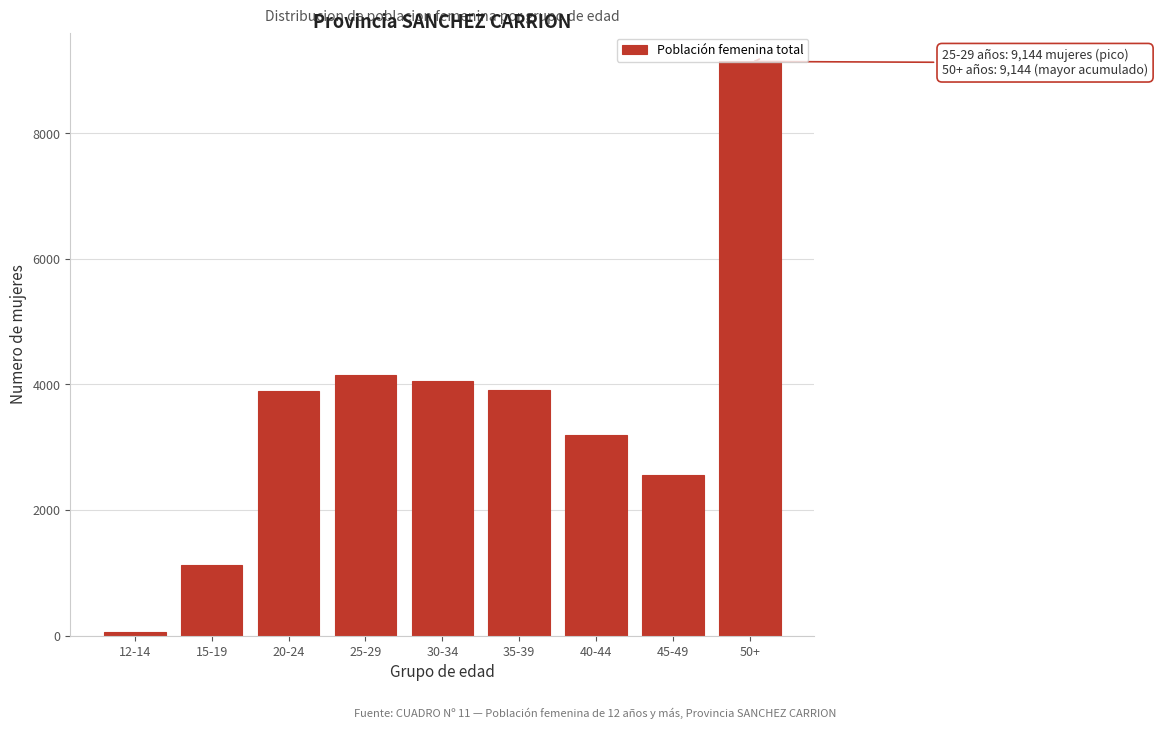

What is the label of the 5th bar from the right?

30-34